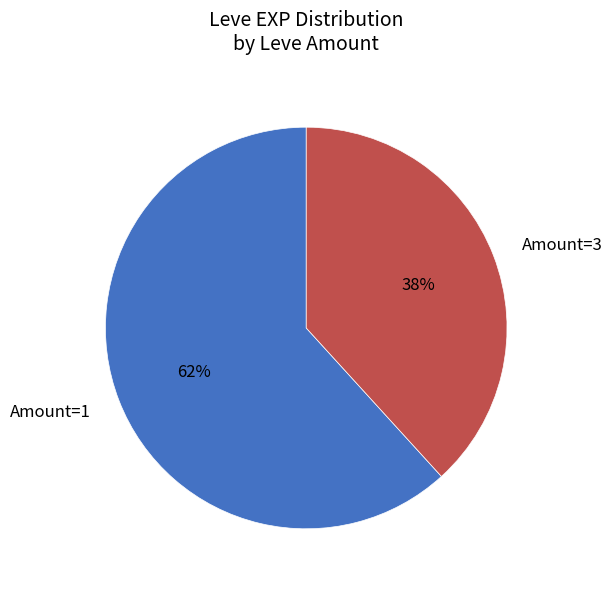

Rank the categories by value from highest to lowest.

Amount=1, Amount=3